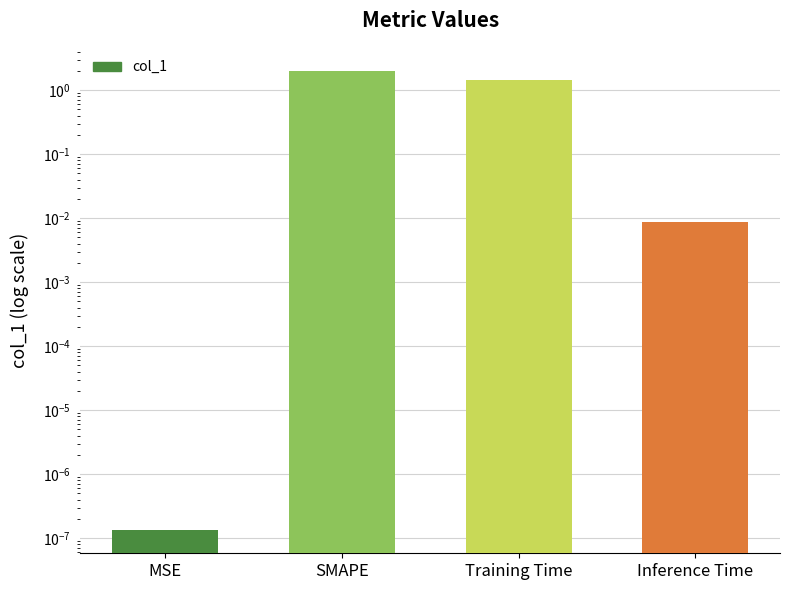

Rank the categories by value from highest to lowest.

SMAPE, Training Time, Inference Time, MSE